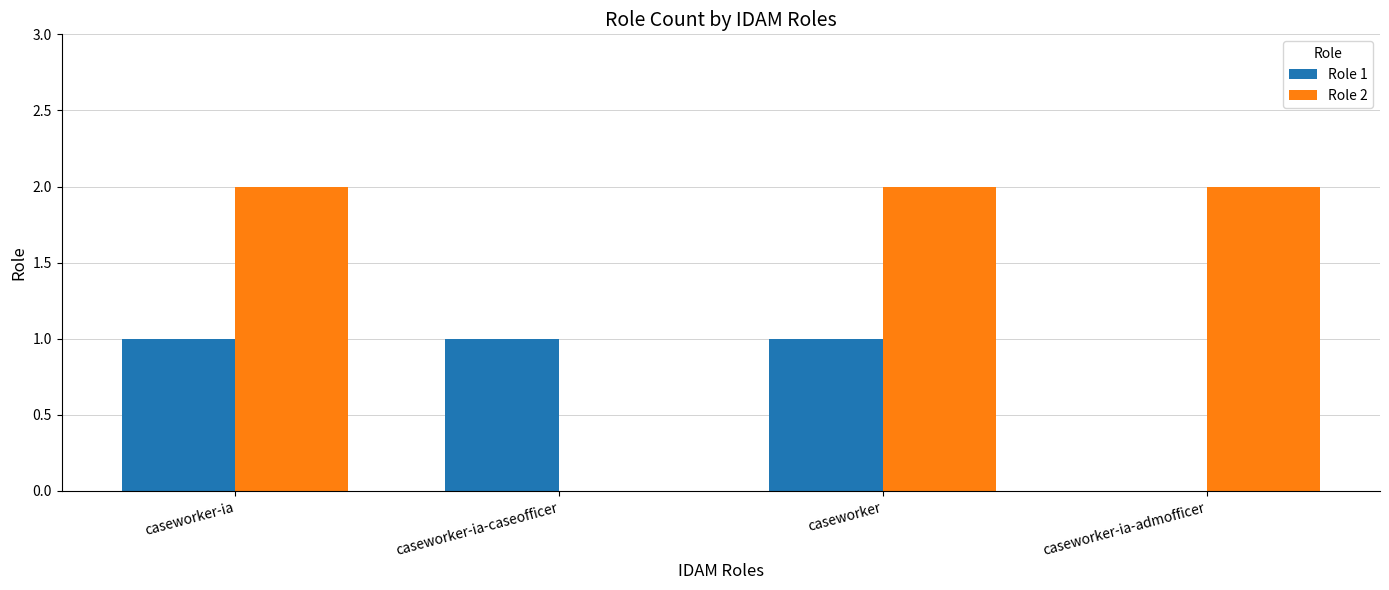

Which series has the largest total across all categories?

Role 2